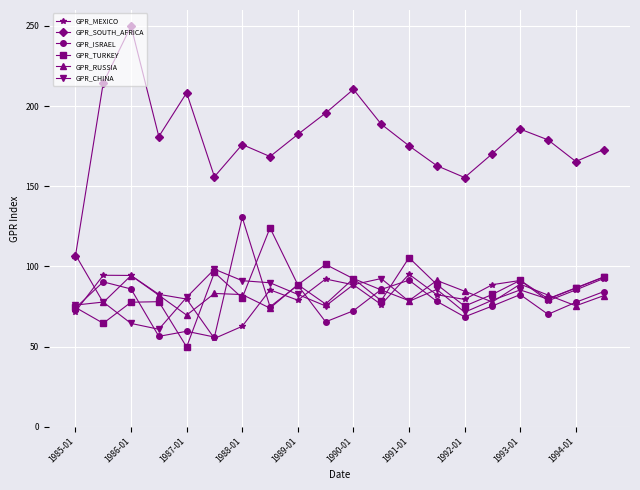

What is the difference between the second highest and minimum values in the GPR_ISRAEL series?

35.5